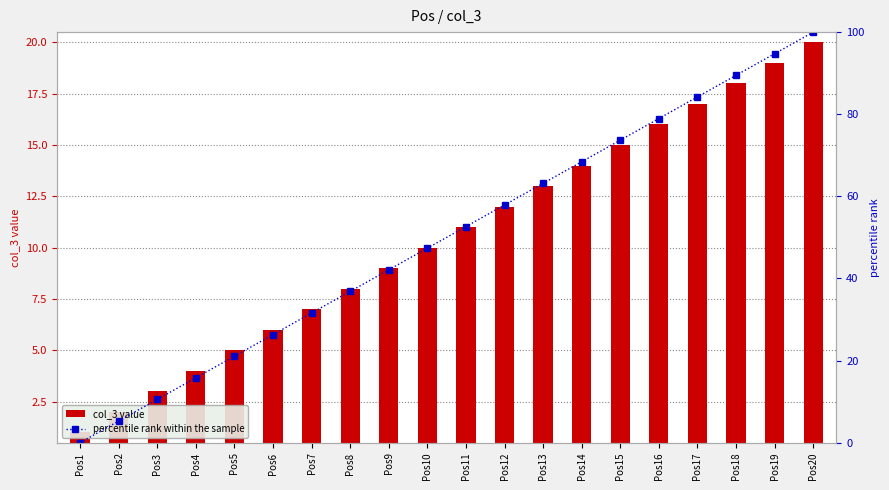

Which category has the lowest value in the col_3 value series?

Pos1